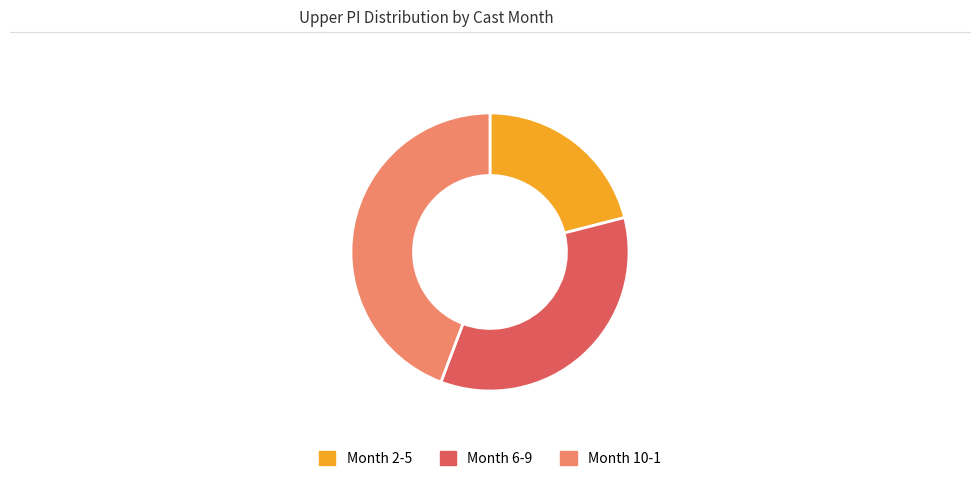

Is there any slice that represents more than half of the pie?

No